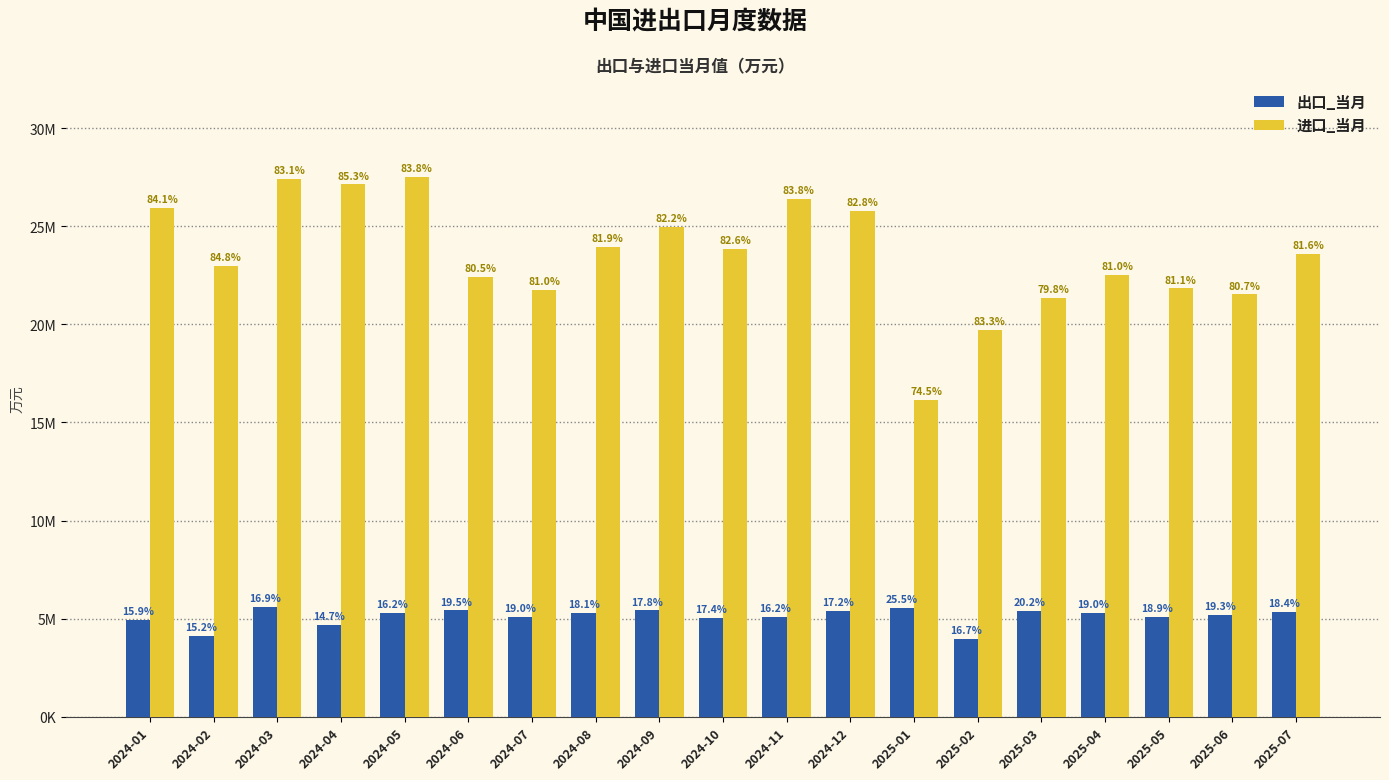

Between 2024-04 and 2024-08, which is larger?

2024-08